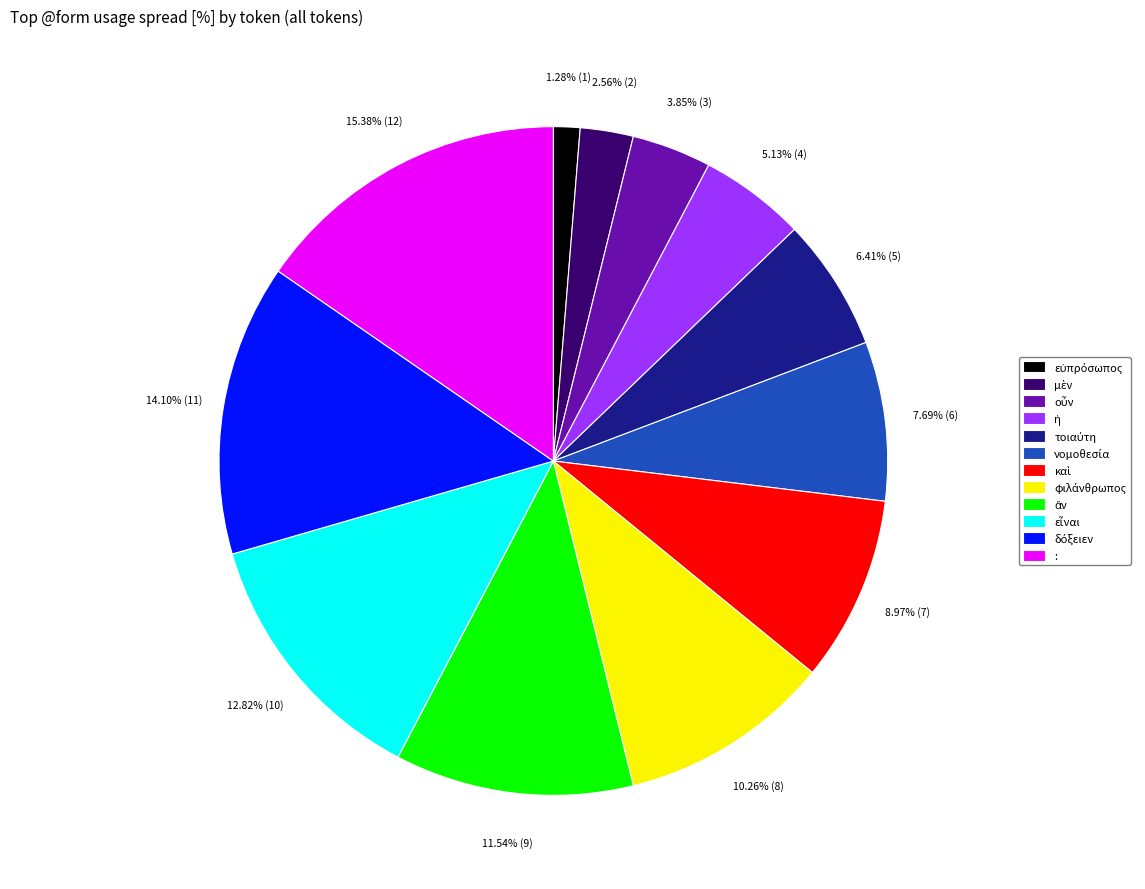

Is there a majority slice in this chart?

No